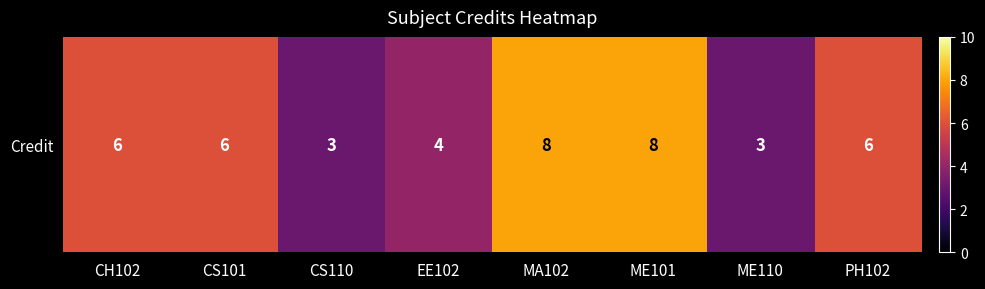

List the labels in order of value, smallest first.

CS110, ME110, EE102, CH102, CS101, PH102, MA102, ME101